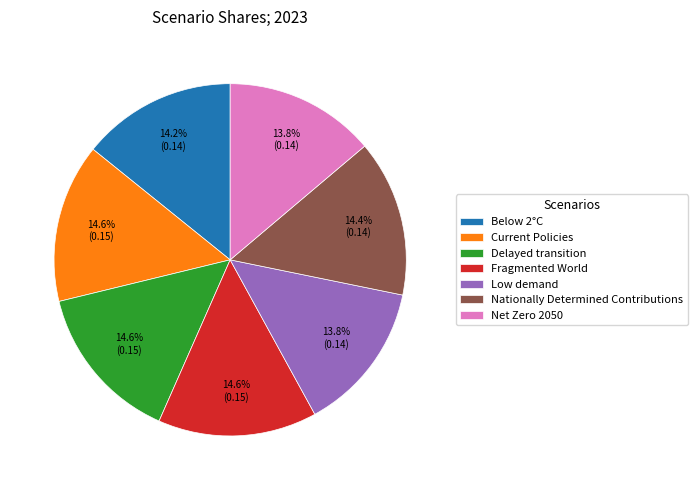

How many segments does this pie chart have?

7